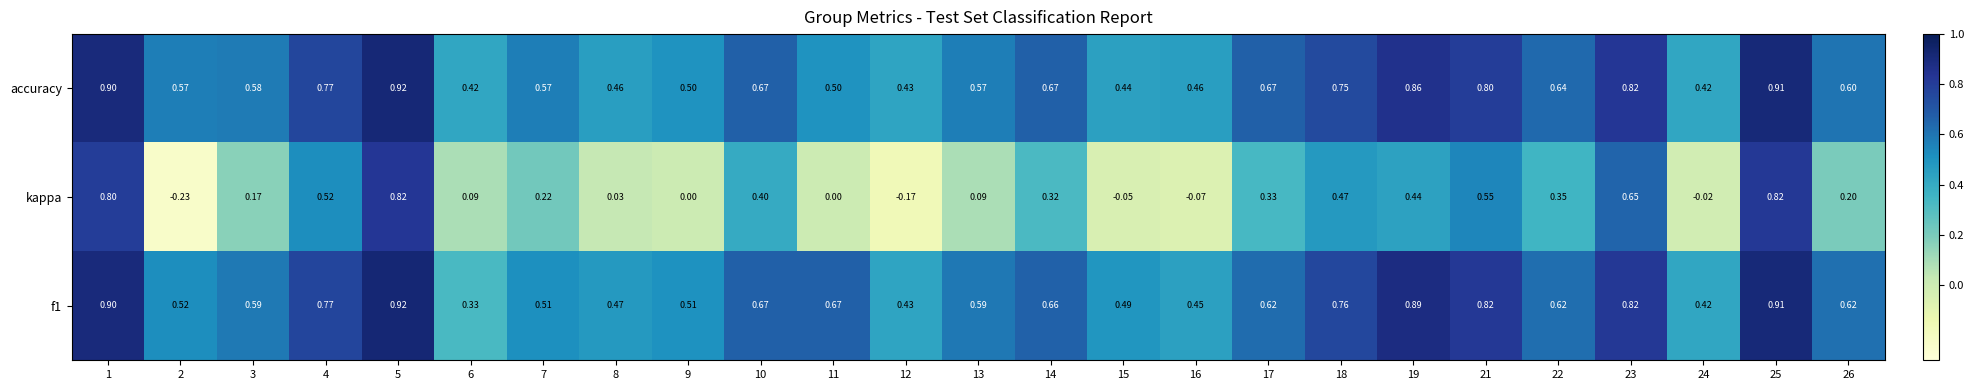

Which series has the widest spread of values?

kappa